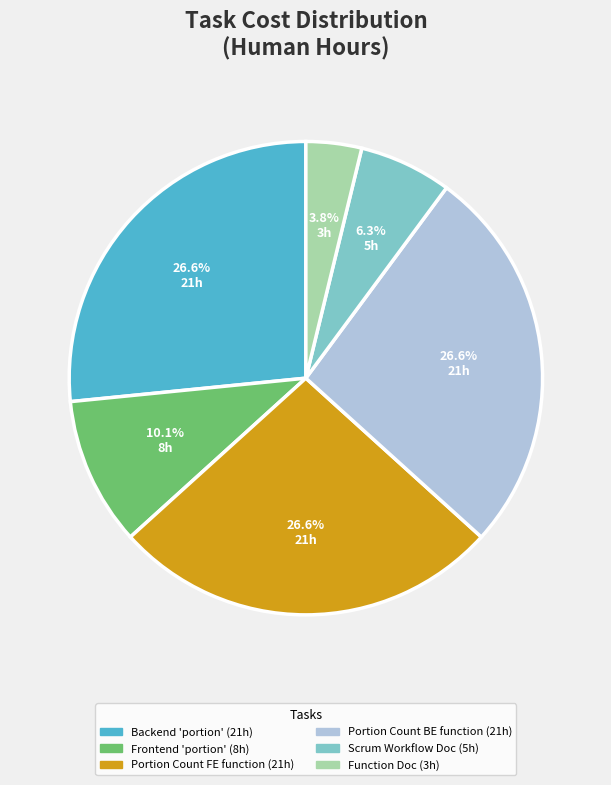

Does any single category account for the majority?

No